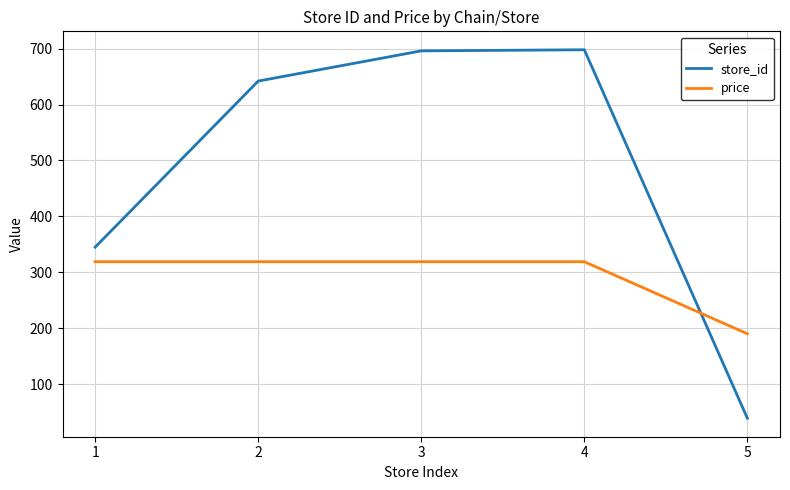

At 5, list the series in order from smallest to largest.

store_id, price